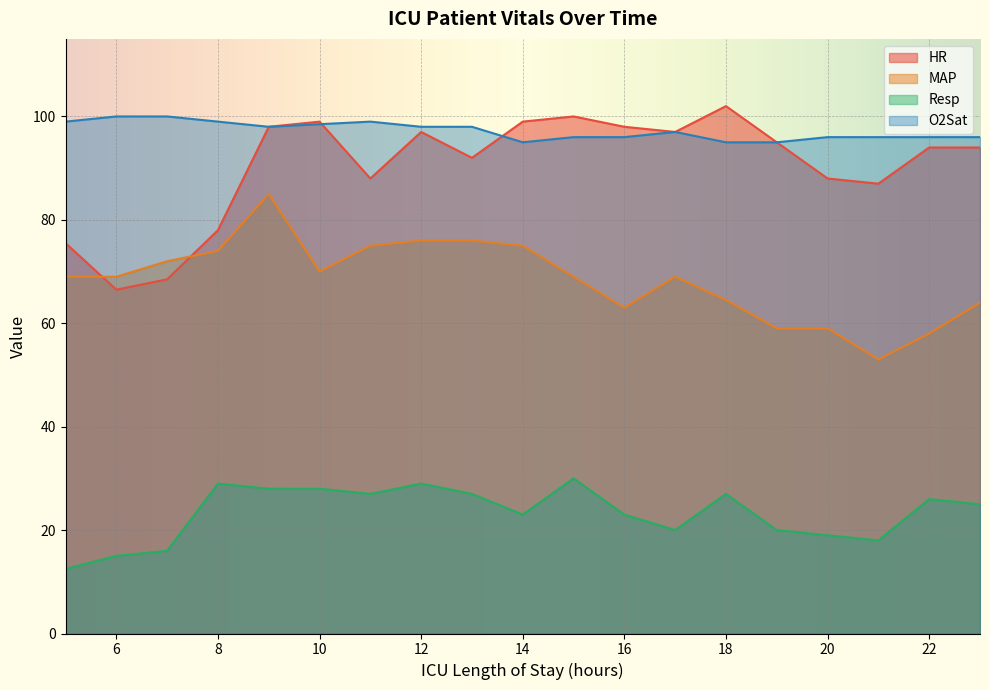

At which category does HR reach its first local valley?

6